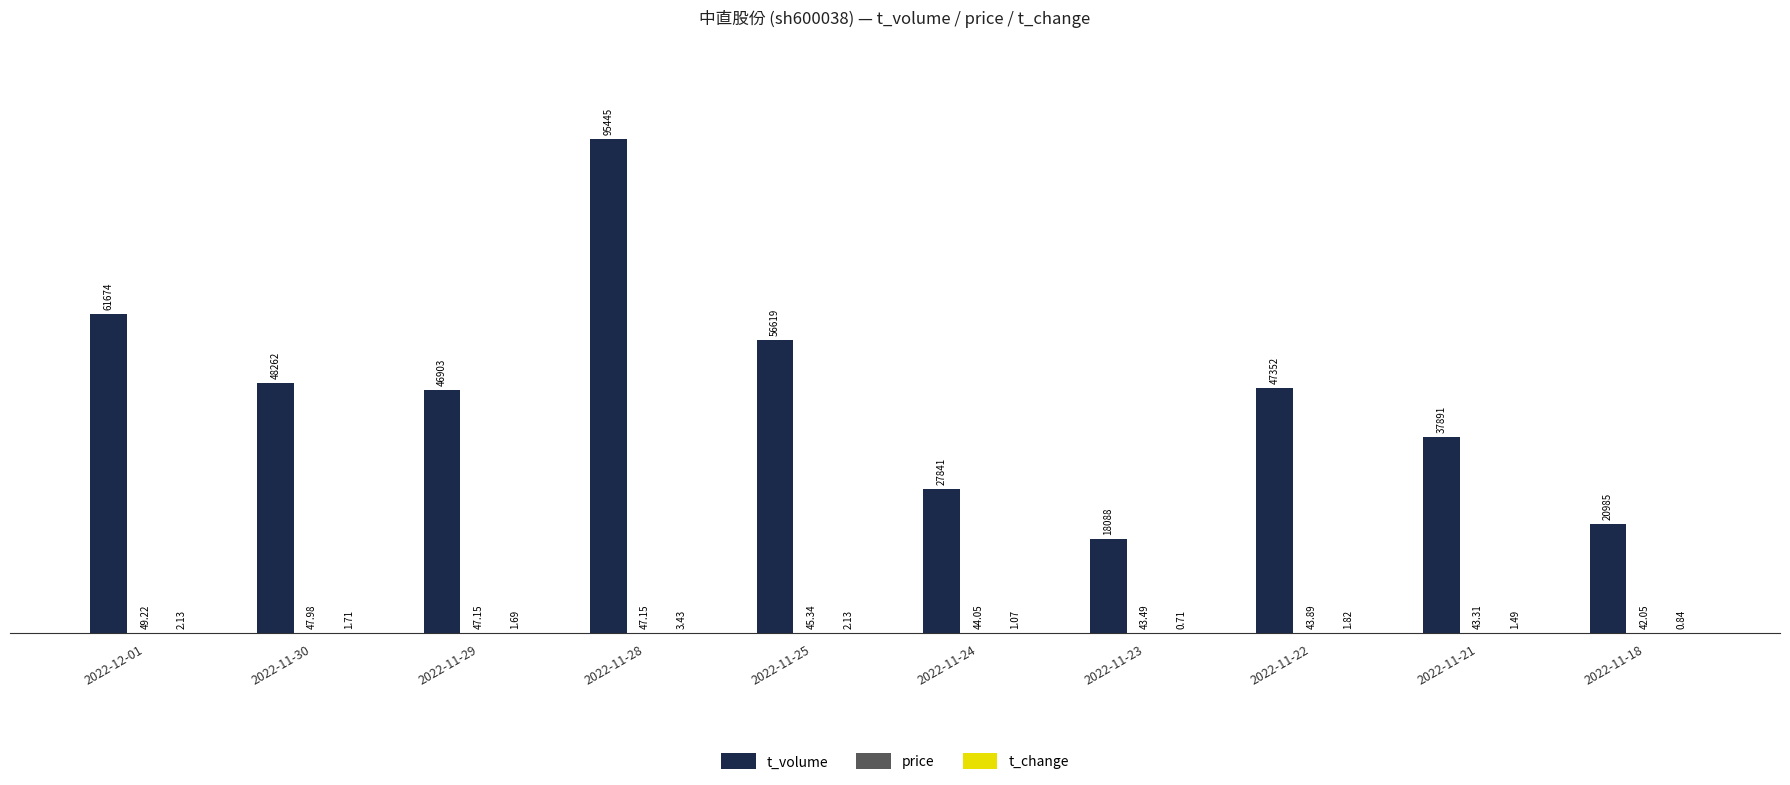

What is the sum of the t_volume values at 2022-11-30 and 2022-11-22?

95614.0